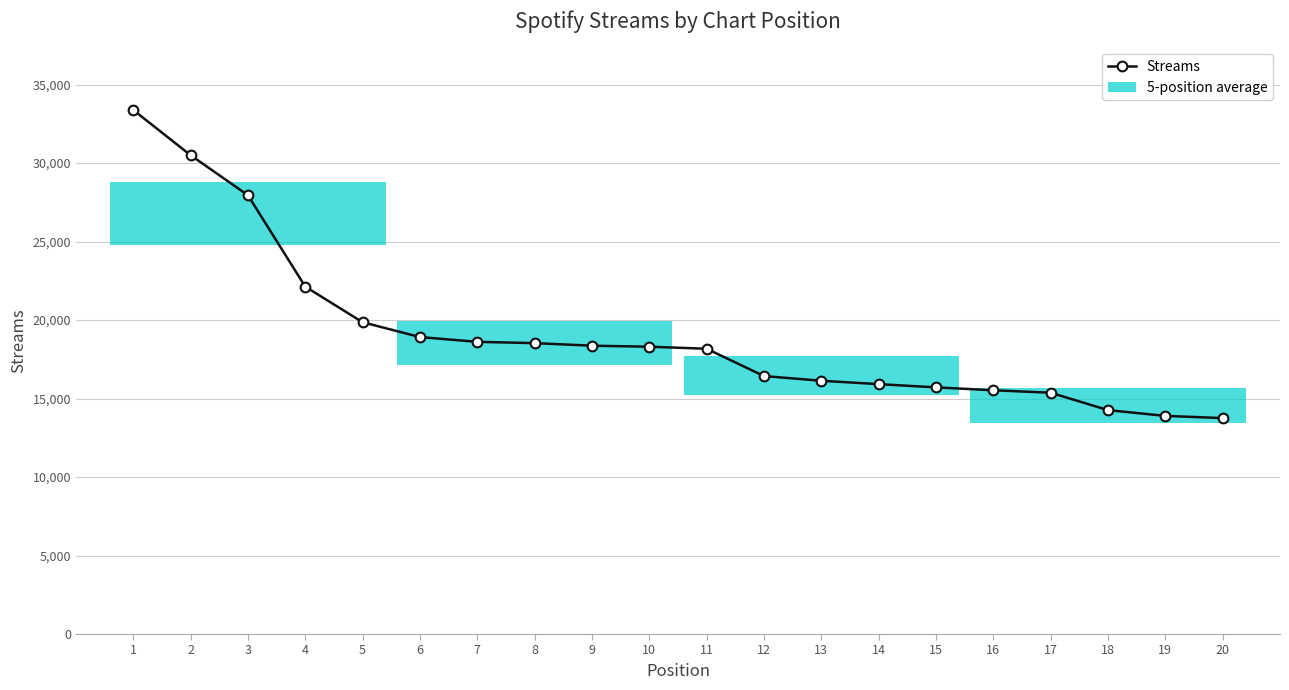

What is the ratio of the value at 8 to the value at 6?

1.0